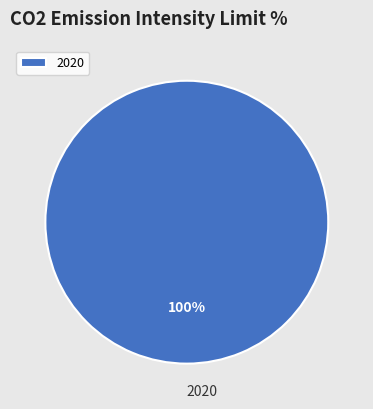

Rank the categories by value from lowest to highest.

2020